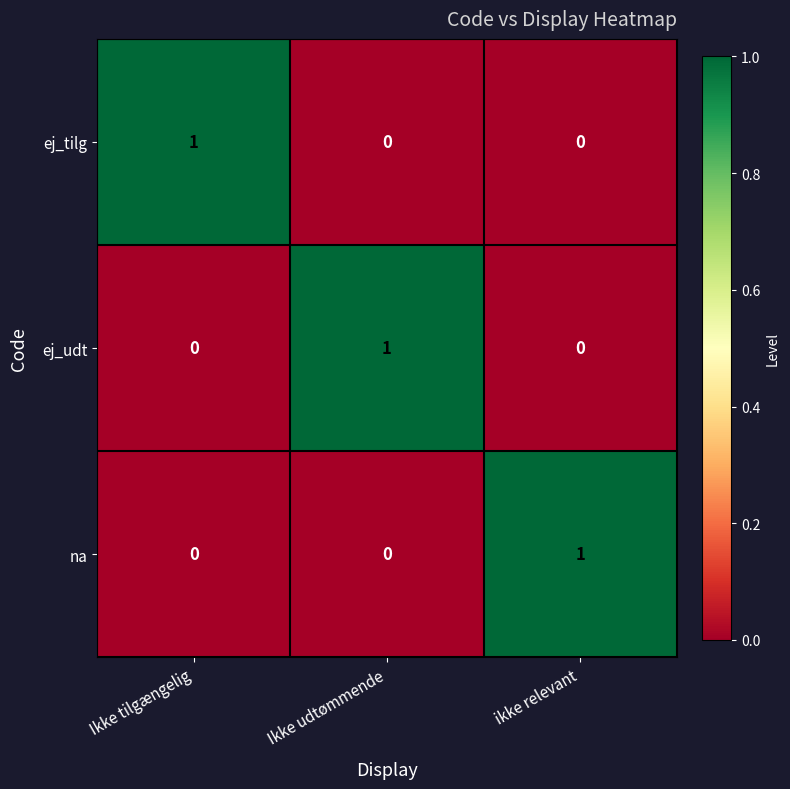

Reading right to left, list all the values displayed in this chart.

ej_tilg: ikke relevant=0	Ikke udtømmende=0	Ikke tilgængelig=1
ej_udt: ikke relevant=0	Ikke udtømmende=1	Ikke tilgængelig=0
na: ikke relevant=1	Ikke udtømmende=0	Ikke tilgængelig=0